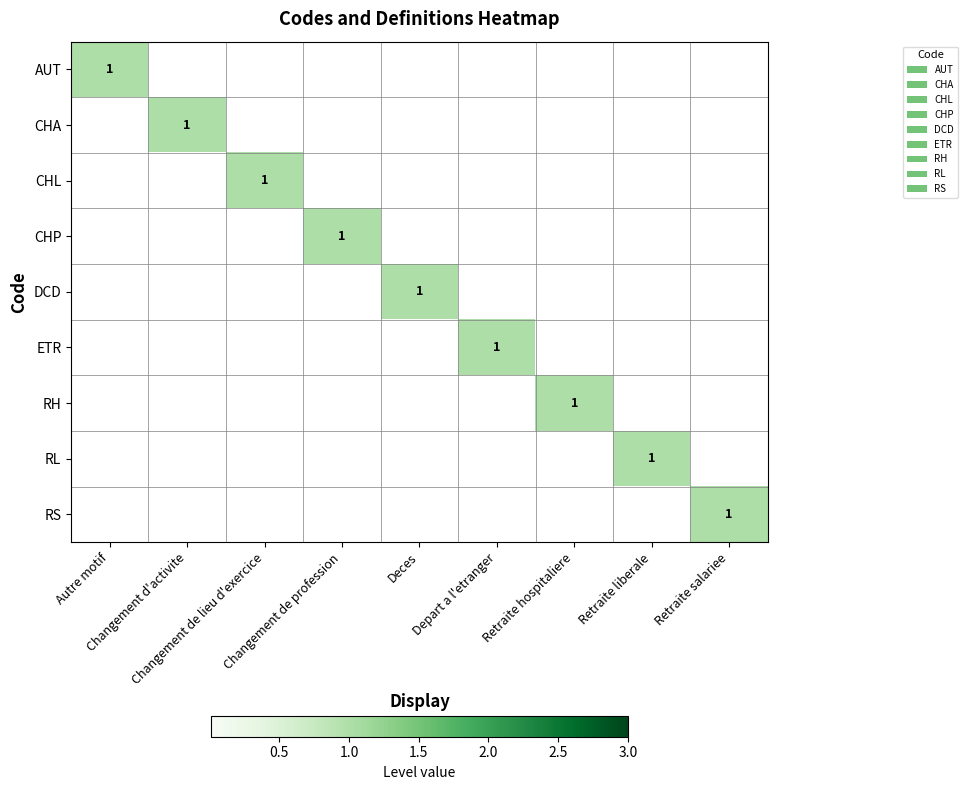

Where is RH nearest to the value 0?

Autre motif